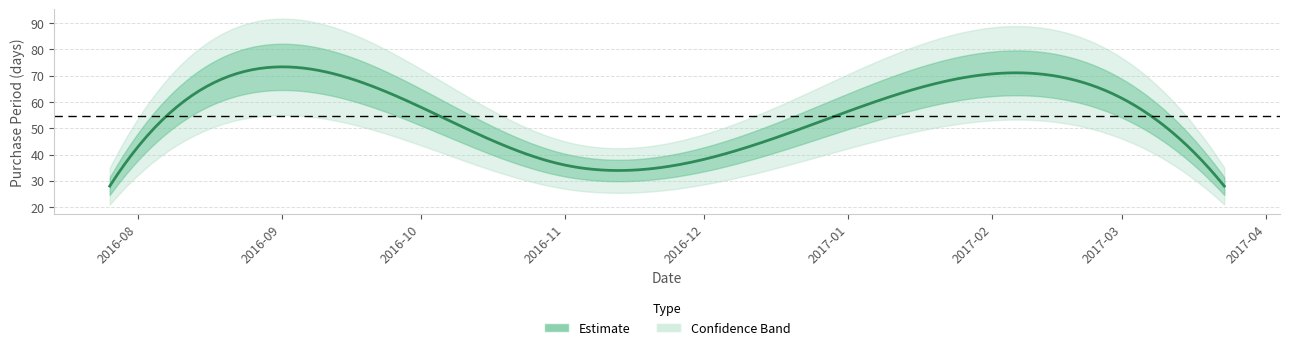

Reading right to left, what are all the values shown in this chart?

28	66	48	36	62	28